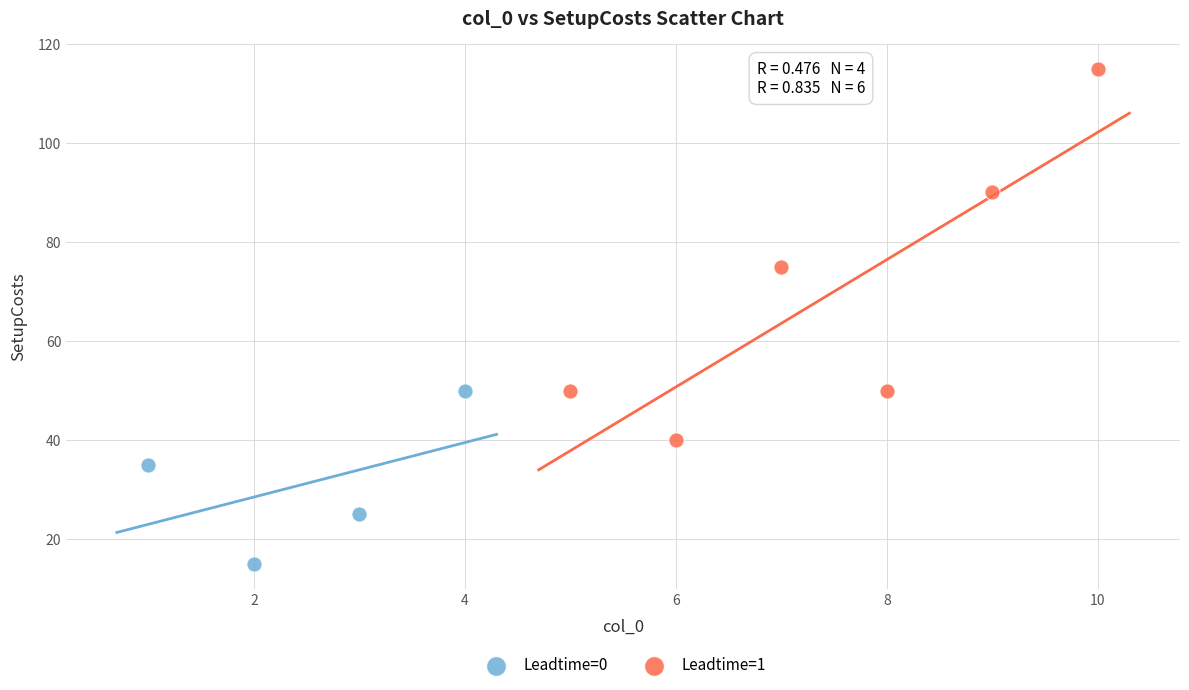

Which series reaches the maximum Y coordinate?

Leadtime=1